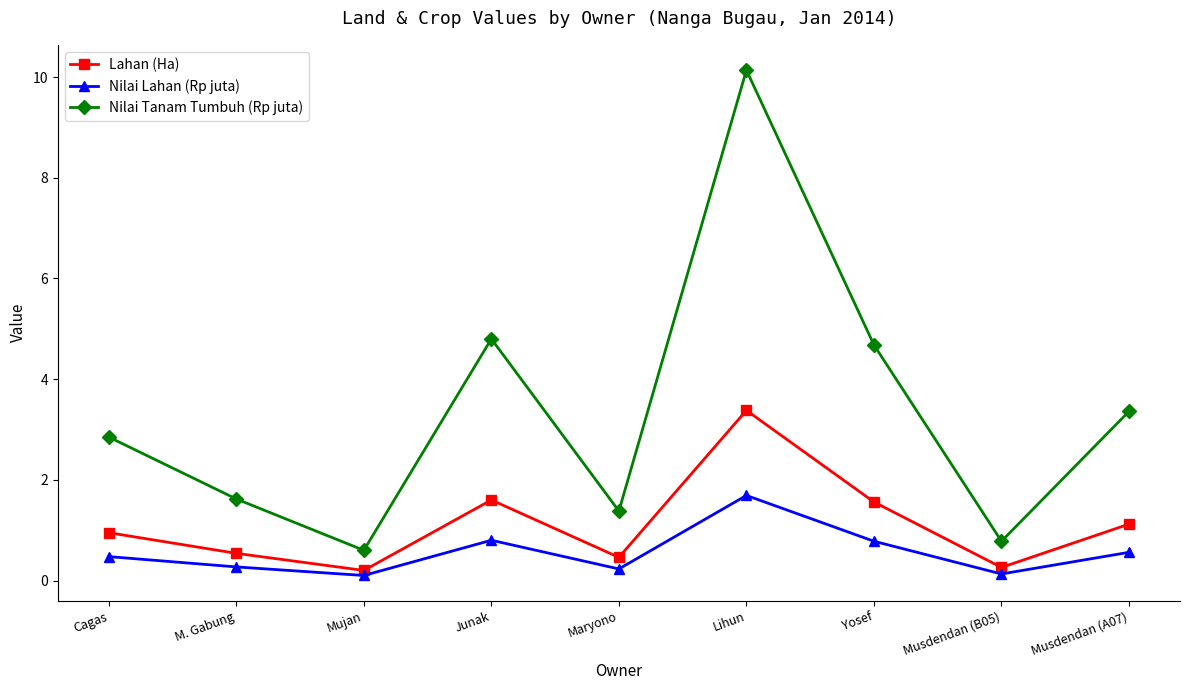

What is the total value across all series at Cagas?

4.3